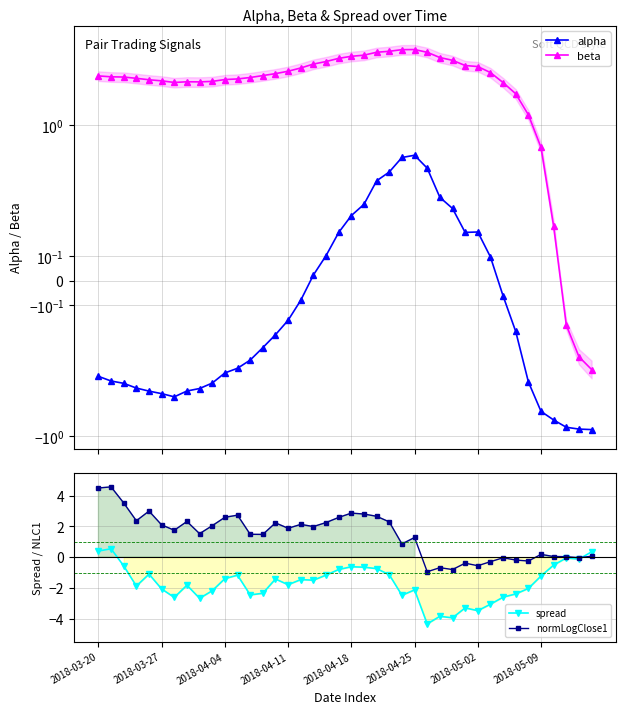

Does the chart have visible grid lines?

Yes